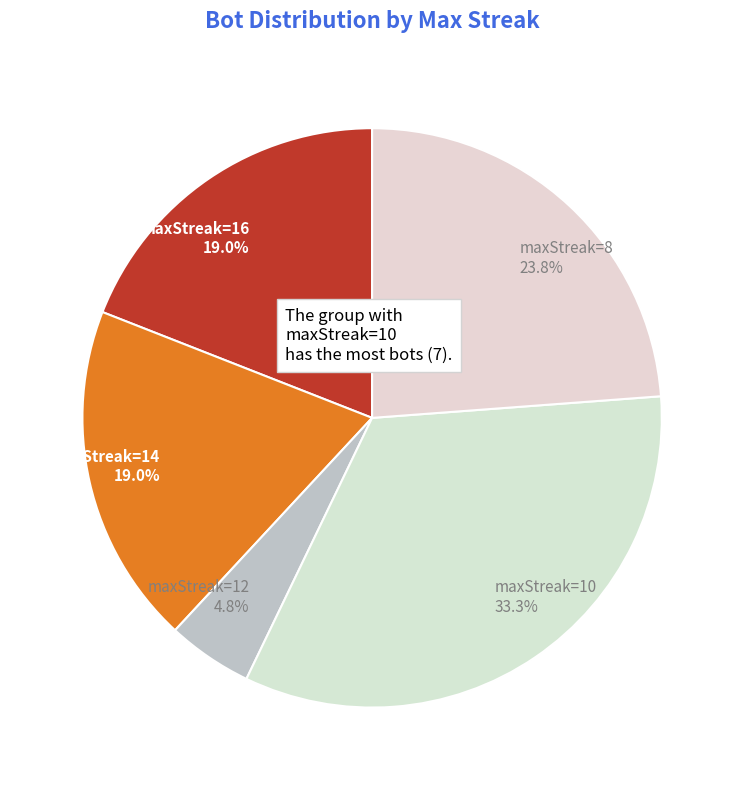

Between maxStreak=12 4.8% and maxStreak=8 23.8%, which is larger?

maxStreak=8 23.8%